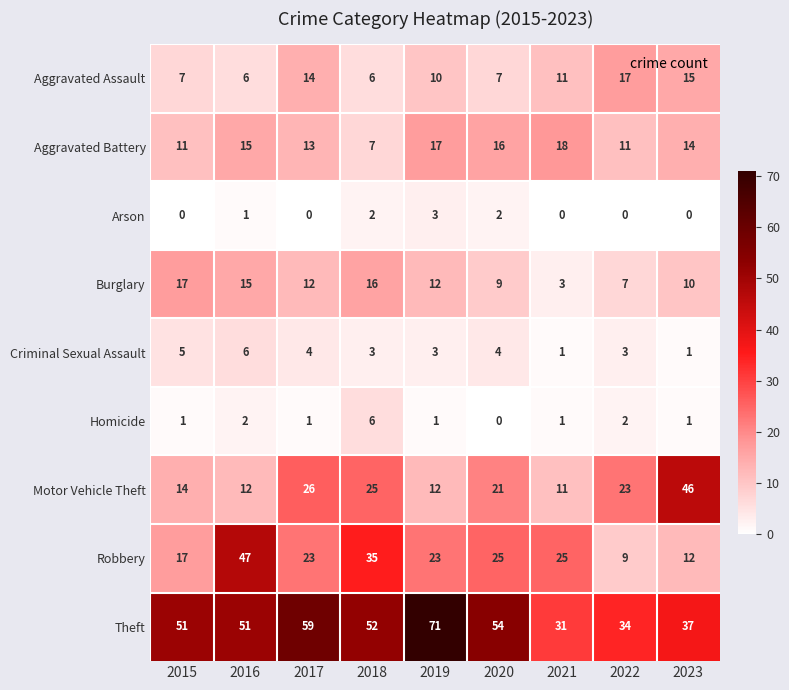

At which label does Criminal Sexual Assault first exceed 3?

2015